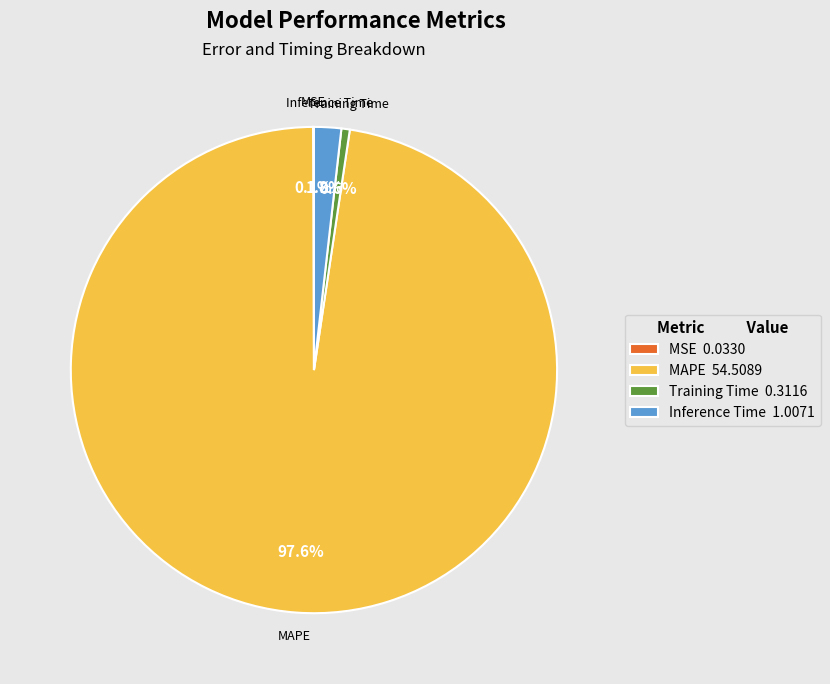

Combined, do MAPE 54.5089 and Inference Time 1.0071 account for over 50%?

Yes